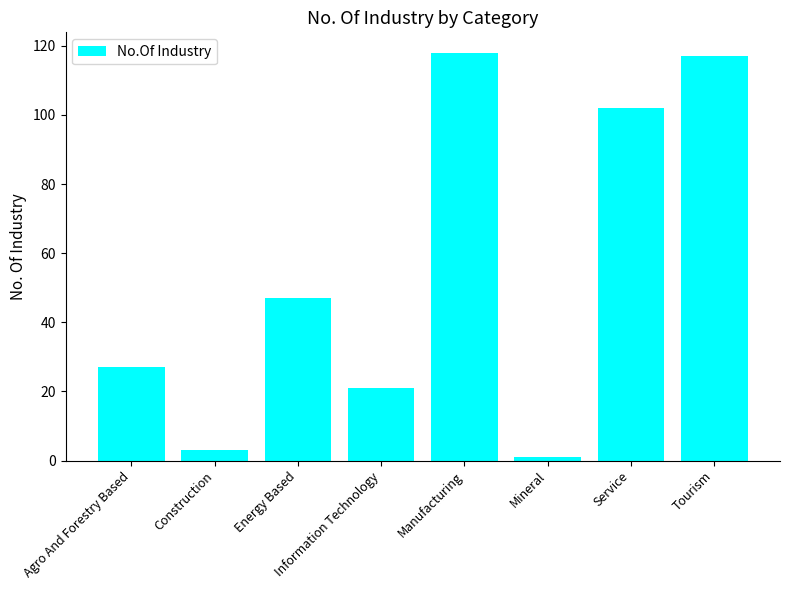

At which label is the value closest to 59?

Energy Based